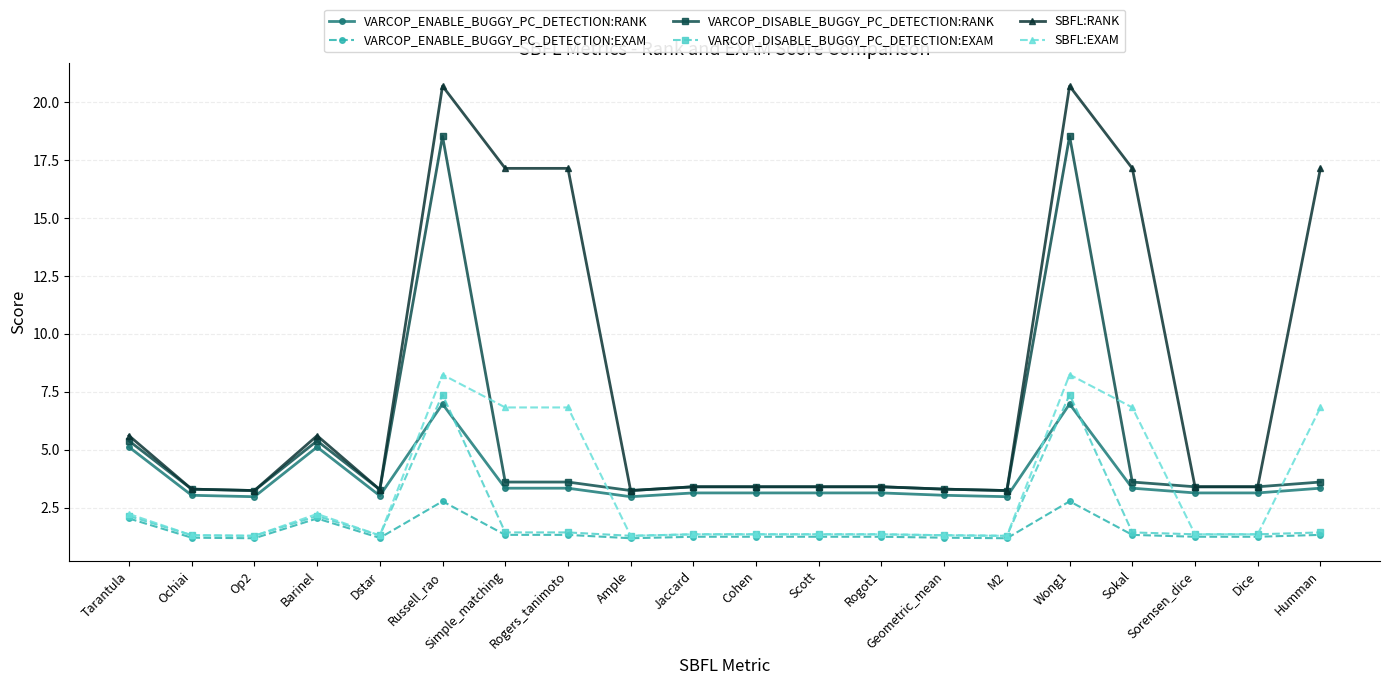

The VARCOP_DISABLE_BUGGY_PC_DETECTION:RANK series shows 3.4 at Cohen. True or false?

True